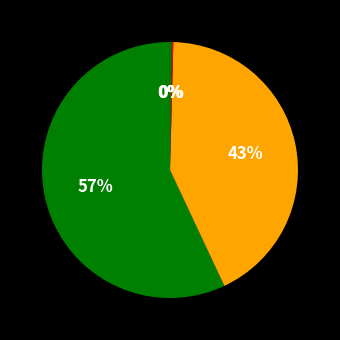

To the nearest percent, what is the difference between the largest and smallest slice percentages?

57%